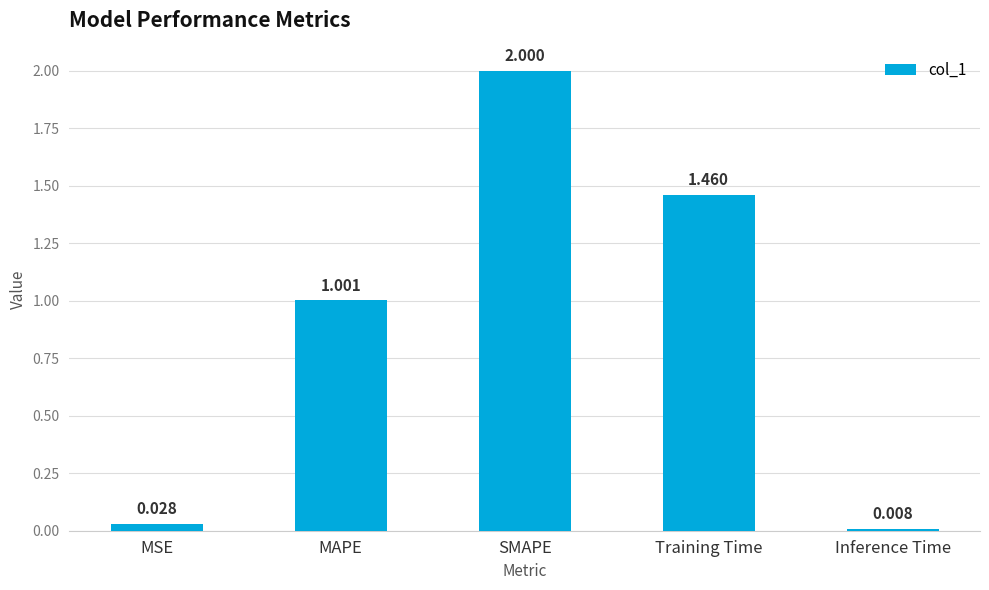

What is the change in value from SMAPE to Inference Time?

-2.0